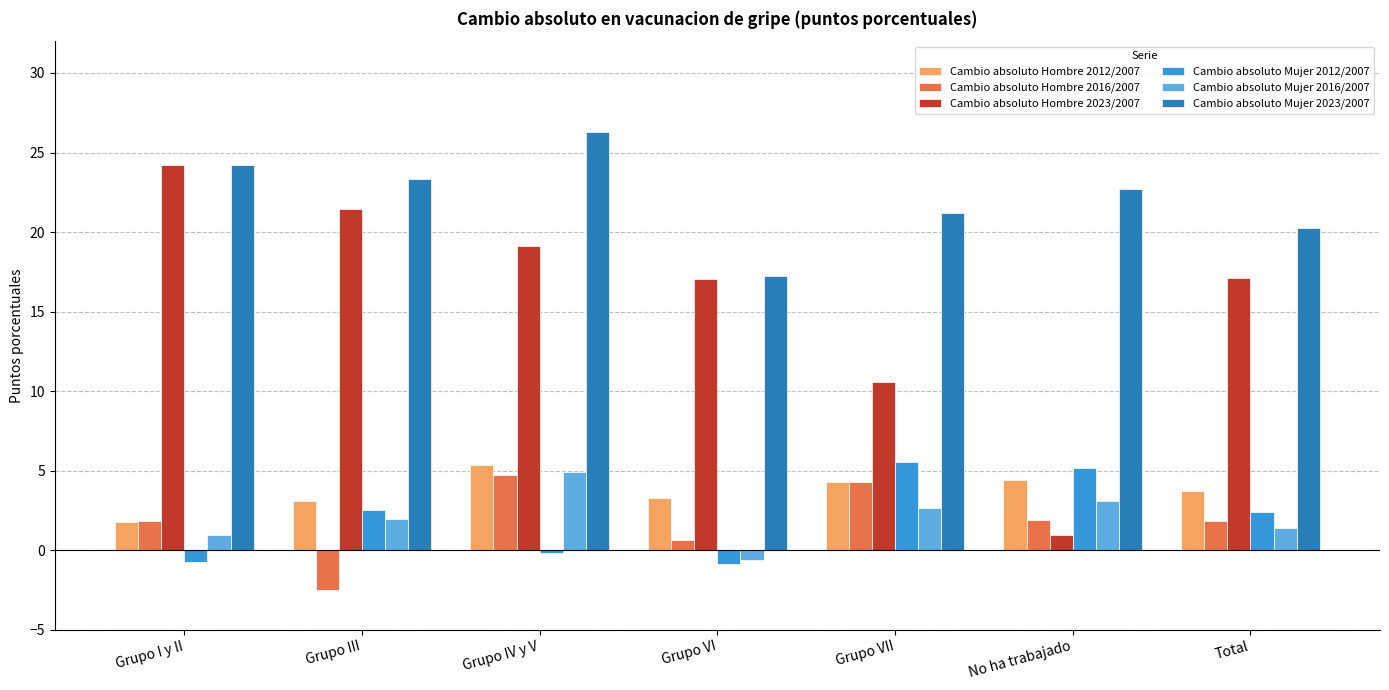

The value of Cambio absoluto Hombre 2023/2007 at Grupo I y II is 42.1. True or false?

False